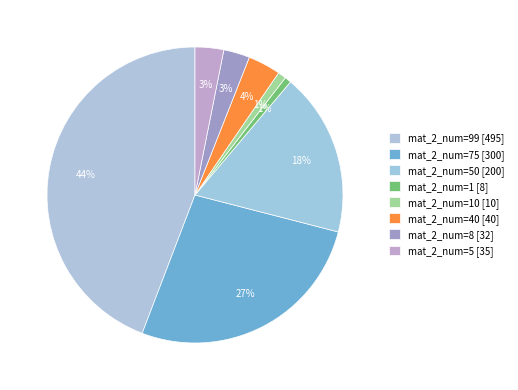

Count the number of slices in the pie.

8